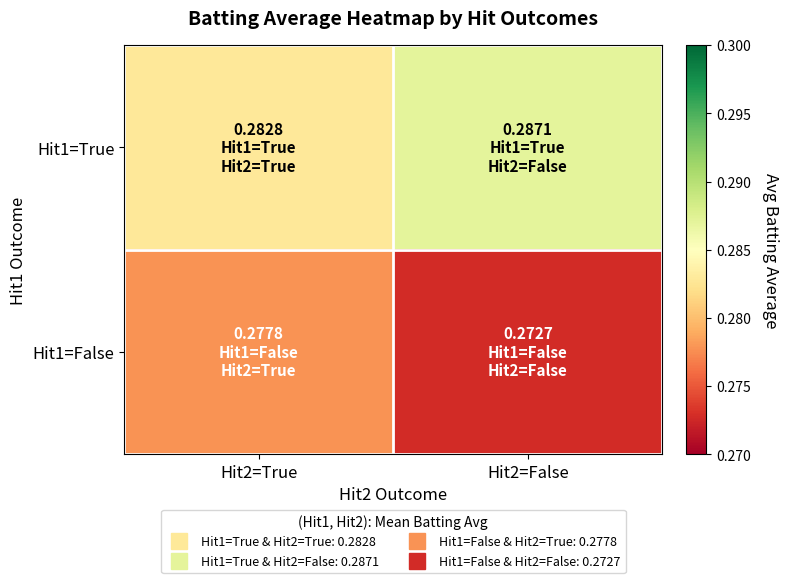

Reading left to right, transcribe all the data shown in this chart.

Hit1=True: Hit2=True=0.3	Hit2=False=0.3
Hit1=False: Hit2=True=0.3	Hit2=False=0.3